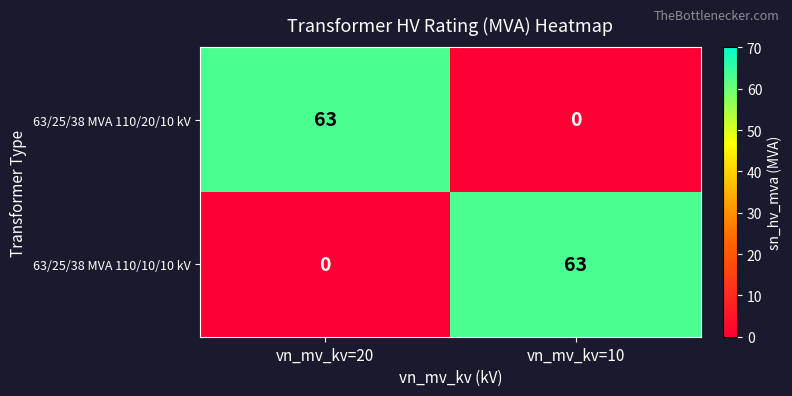

Reading left to right, what are all the values shown in this chart?

63/25/38 MVA 110/20/10 kV: vn_mv_kv=20=63	vn_mv_kv=10=0
63/25/38 MVA 110/10/10 kV: vn_mv_kv=20=0	vn_mv_kv=10=63